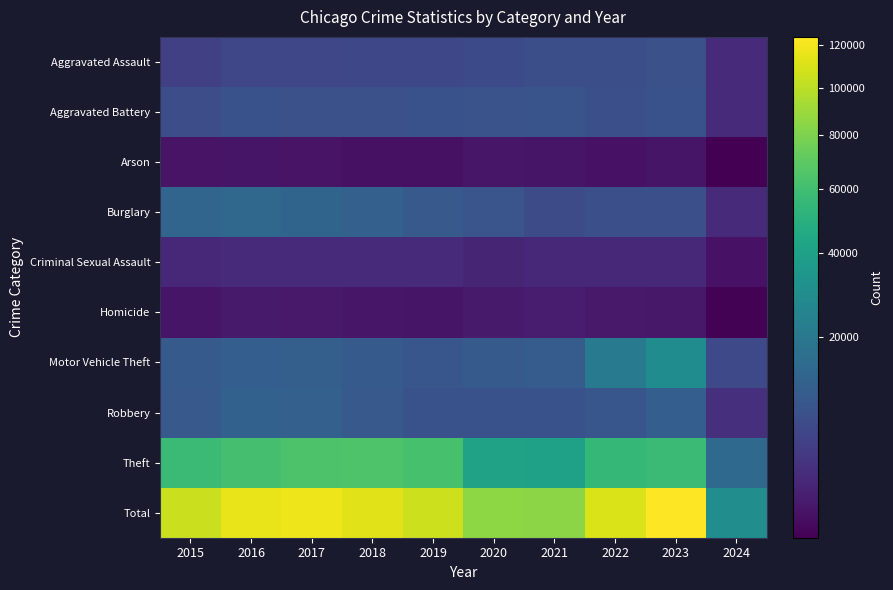

How many data points does each series have?

10